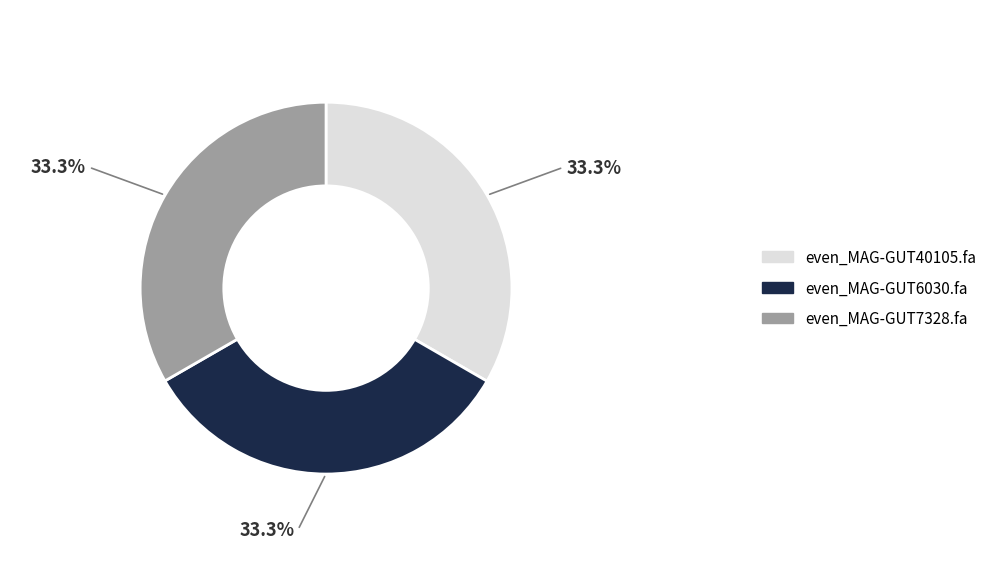

Is the sum of even_MAG-GUT6030.fa and even_MAG-GUT40105.fa greater than half?

Yes